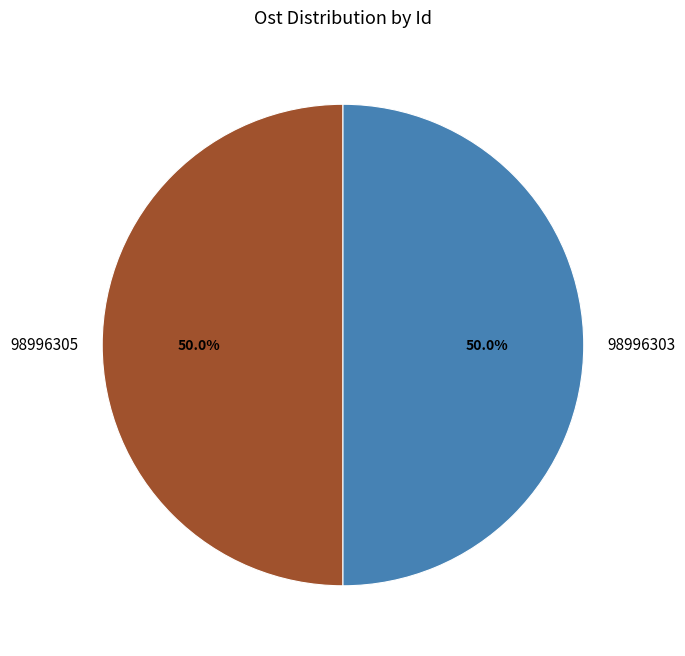

How much of the chart is everything except 98996305?

50.0%